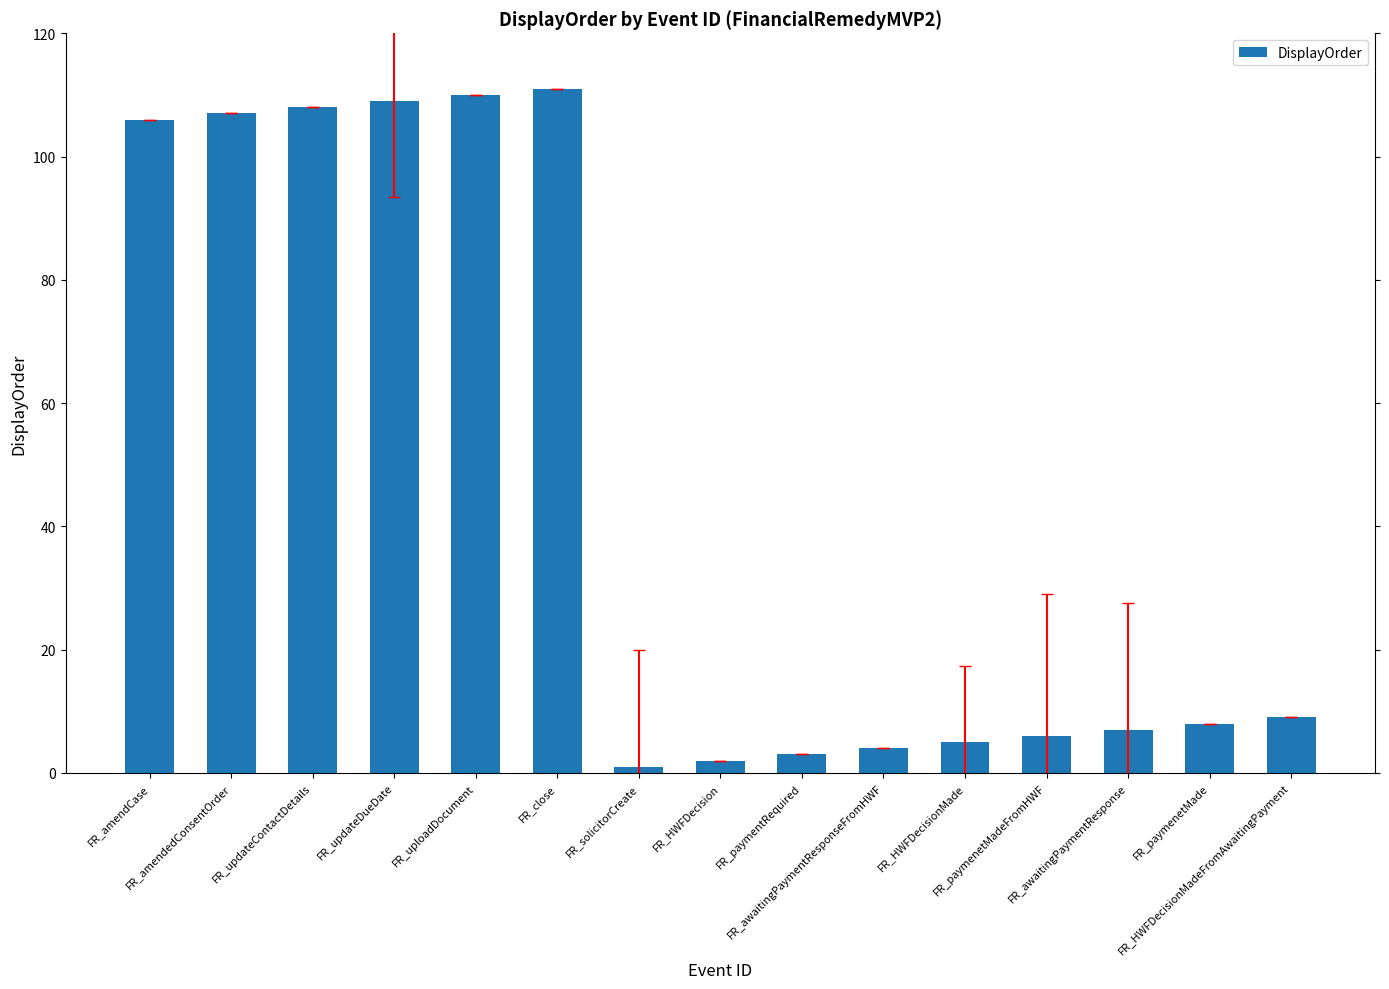

Approximately how many times larger is the value at FR_close compared to FR_HWFDecision?

55.5